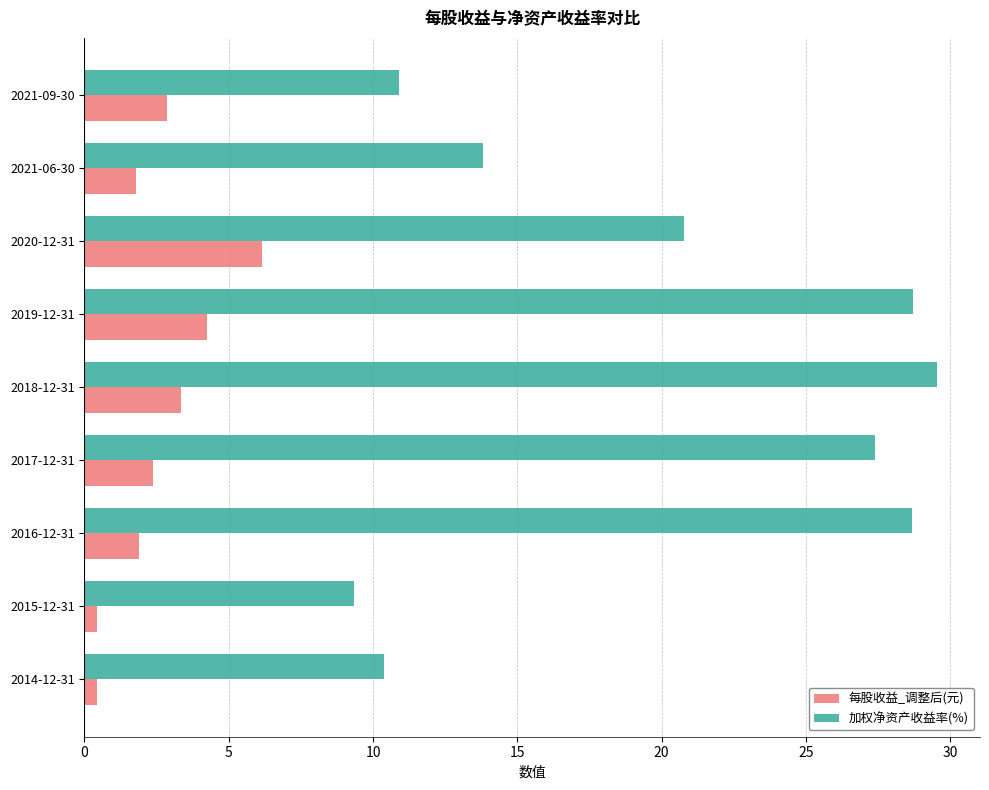

Which series has the largest total across all categories?

加权净资产收益率(%)